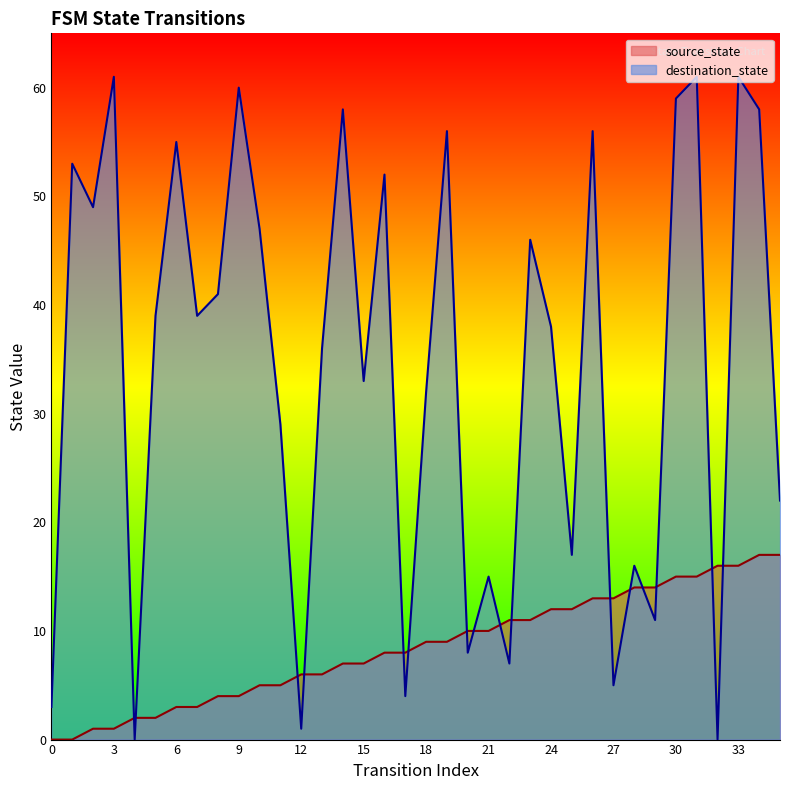

Count the number of data series in this chart.

2